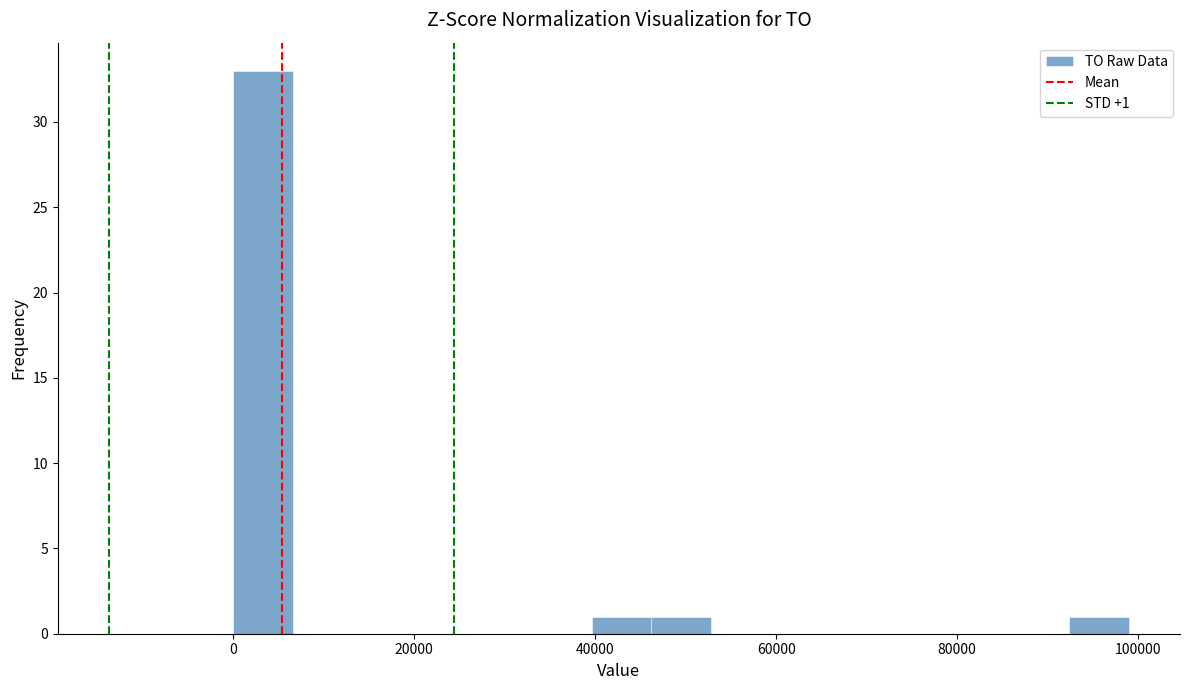

Read against the x-axis, roughly where is the centre of the tallest bar?

4000